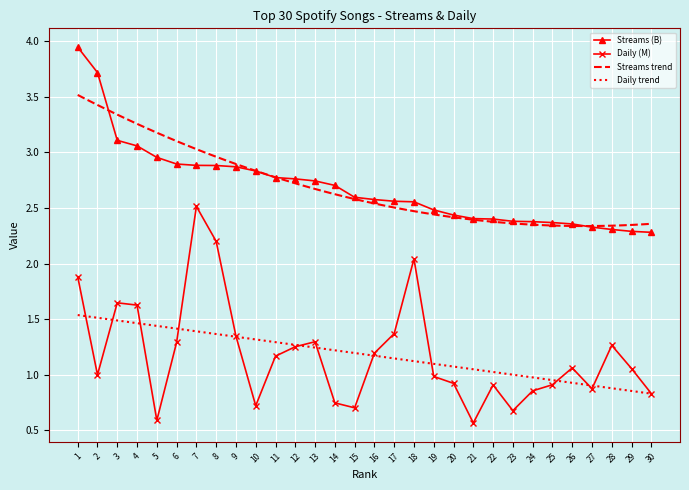

At which label does Streams (B) reach its minimum?

30